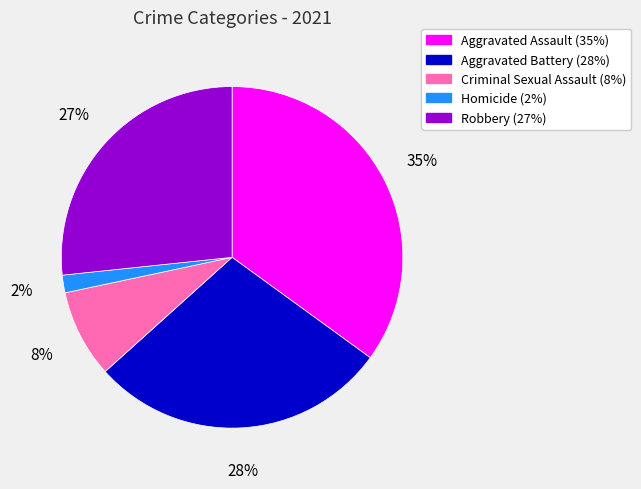

What is the smallest slice in the pie chart?

Homicide